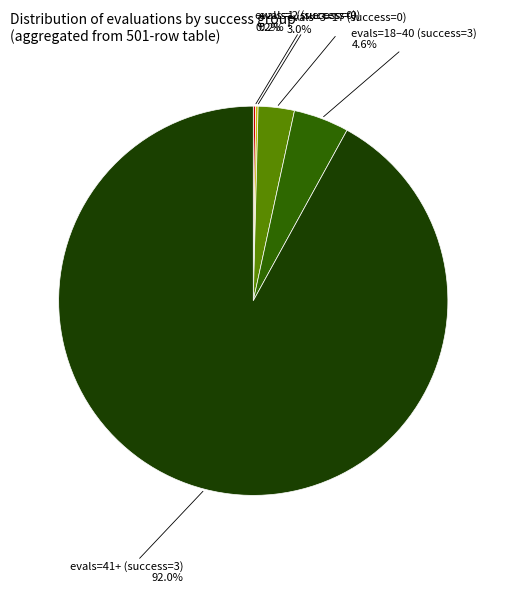

Does any single category account for the majority?

Yes